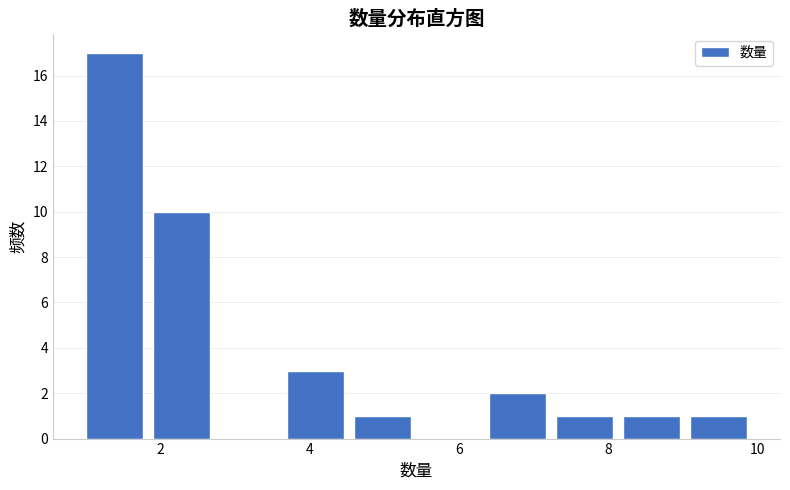

How tall is the bar that spans 8.2 to 9.1 on the x-axis? Neither the bar edges nor the heights are printed on the chart, so give them approximately, as read against the axes.

1